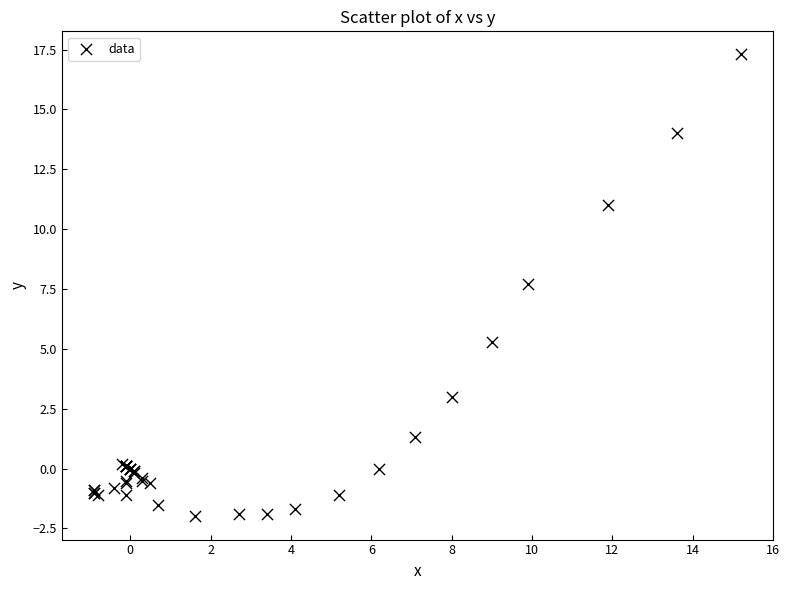

What Y value in the scatter plot is closest to 7?

7.7